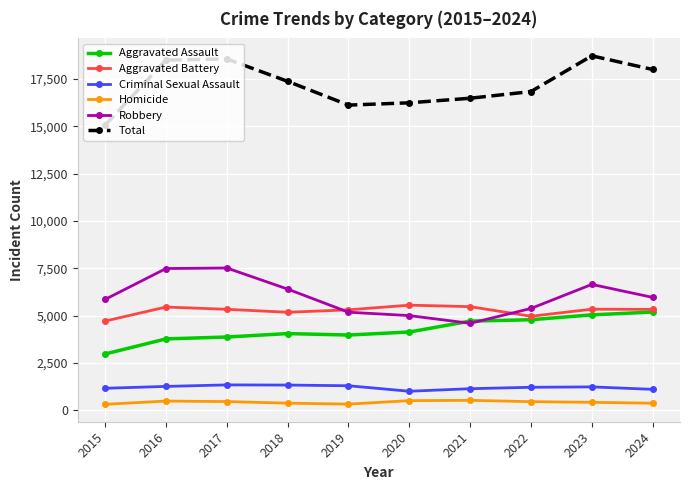

True or false: Criminal Sexual Assault and Aggravated Battery cross at least once.

False